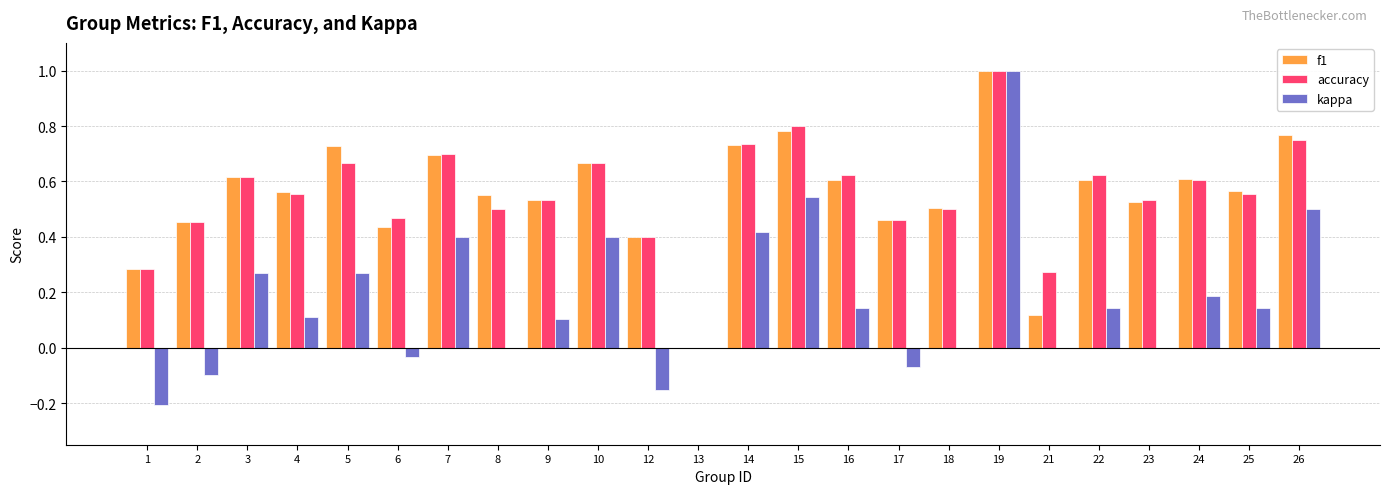

Which series changed the most between 13 and 21?

accuracy